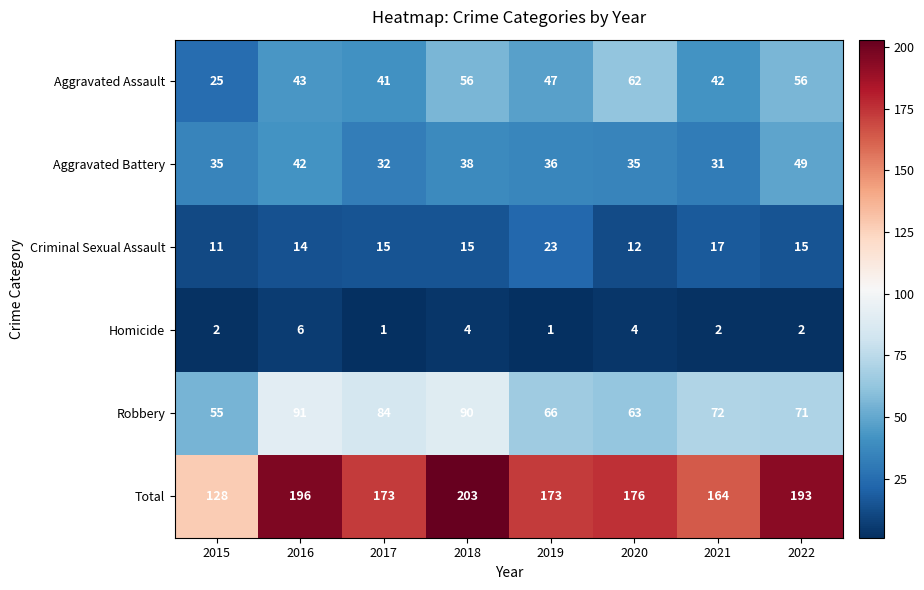

What is the approximate value of Total at 2015, to the nearest 10?

130